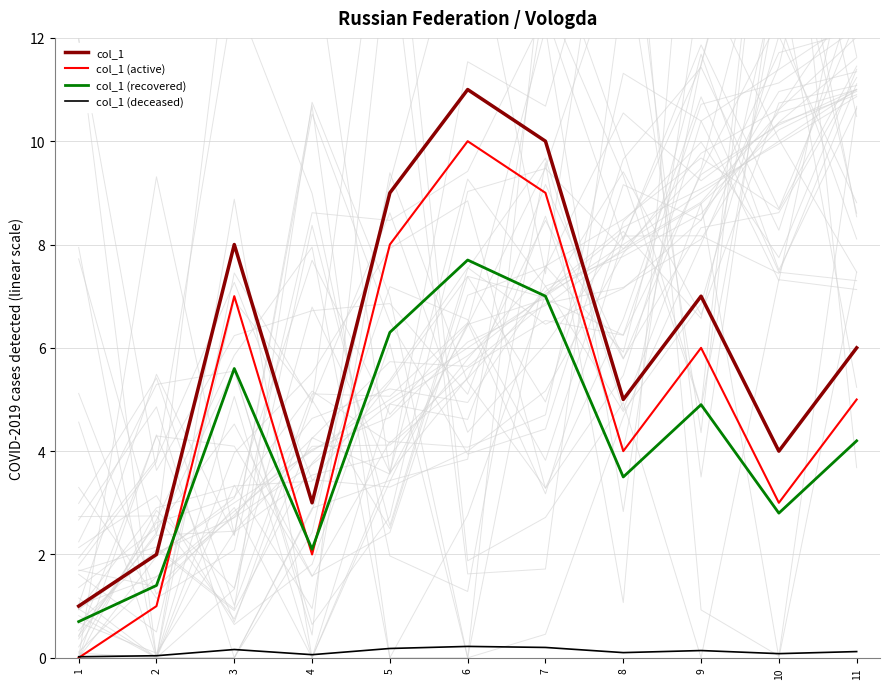

Reading left to right, transcribe all the data shown in this chart.

col_1: 1=1.0	2=2.0	3=8.0	4=3.0	5=9.0	6=11.0	7=10.0	8=5.0	9=7.0	10=4.0	11=6.0
col_1 (active): 1=0.0	2=1.0	3=7.0	4=2.0	5=8.0	6=10.0	7=9.0	8=4.0	9=6.0	10=3.0	11=5.0
col_1 (recovered): 1=0.7	2=1.4	3=5.6	4=2.1	5=6.3	6=7.7	7=7.0	8=3.5	9=4.9	10=2.8	11=4.2
col_1 (deceased): 1=0.0	2=0.0	3=0.2	4=0.1	5=0.2	6=0.2	7=0.2	8=0.1	9=0.1	10=0.1	11=0.1